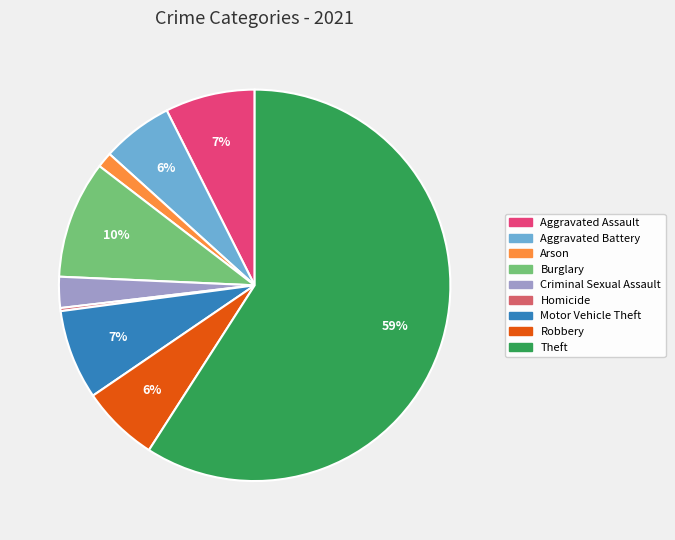

To the nearest percent, what is the average slice percentage?

11%